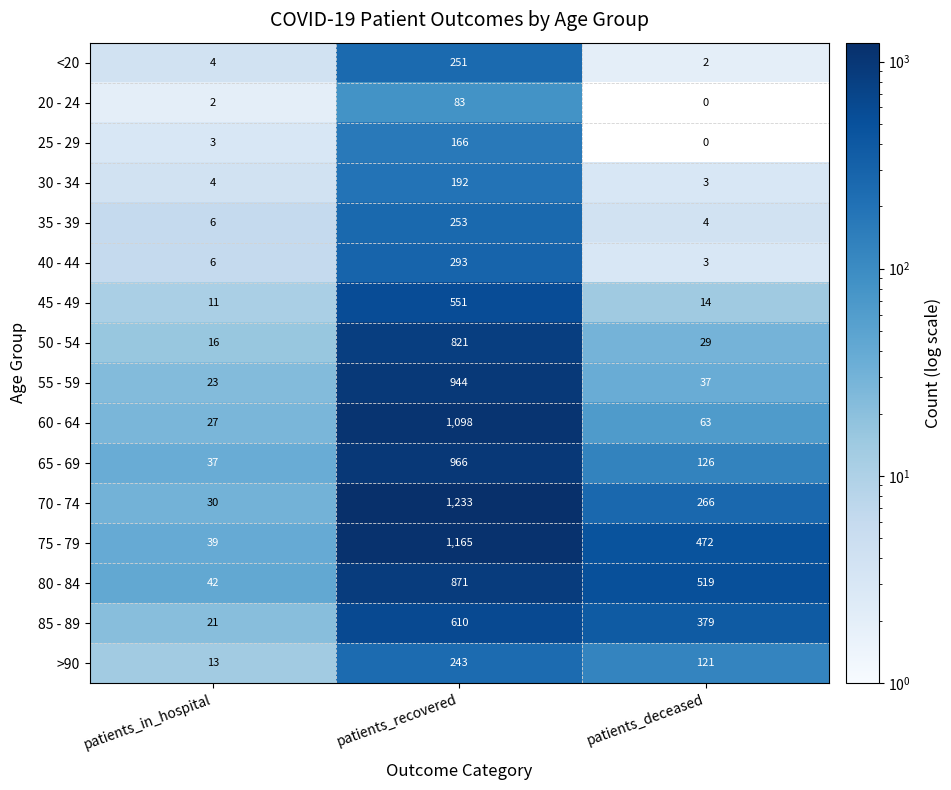

What is the sum of all 75 - 79 values?

1676